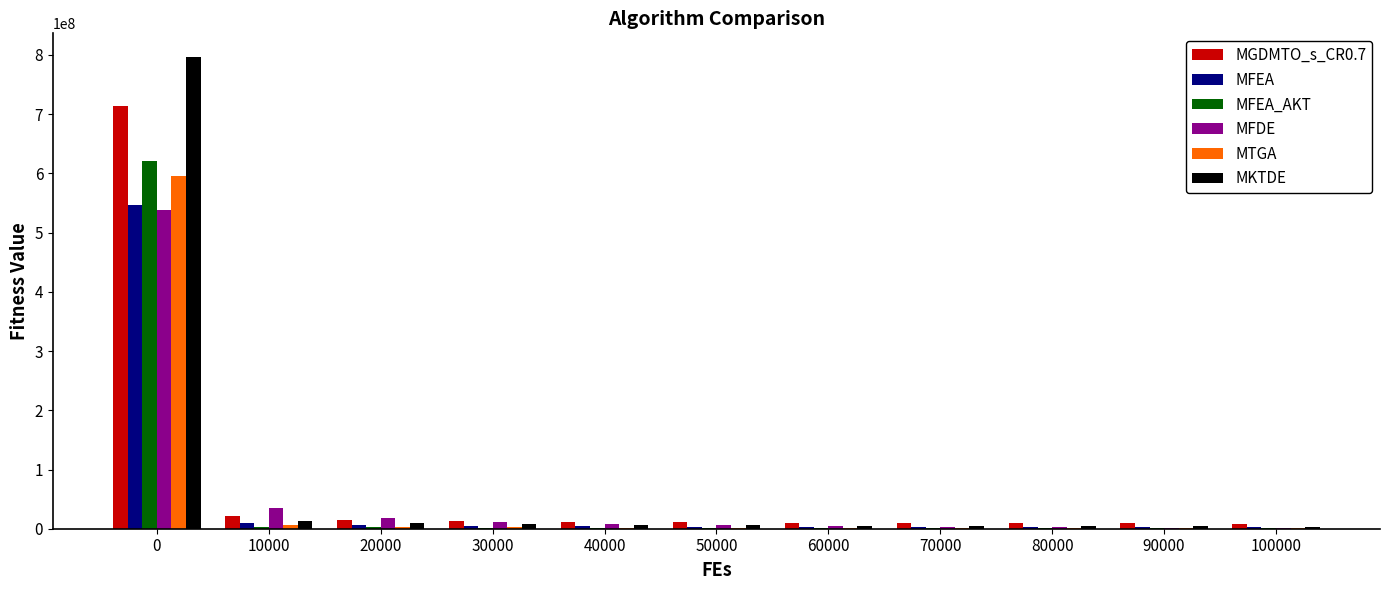

How many groups of bars are there?

11